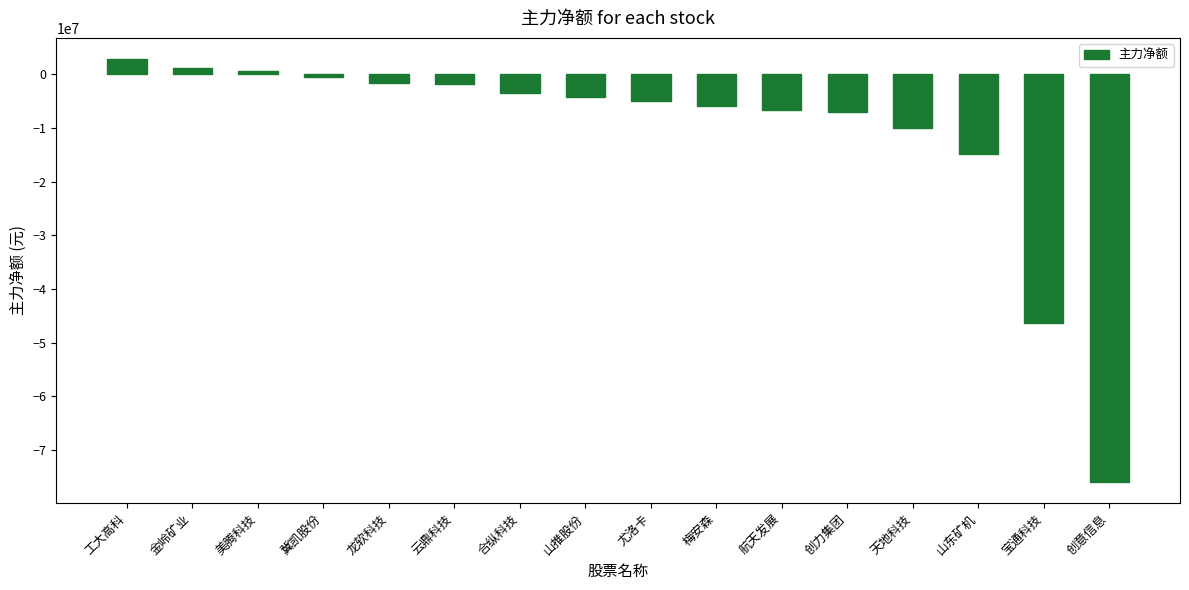

At which label is the value closest to -36542578?

宝通科技